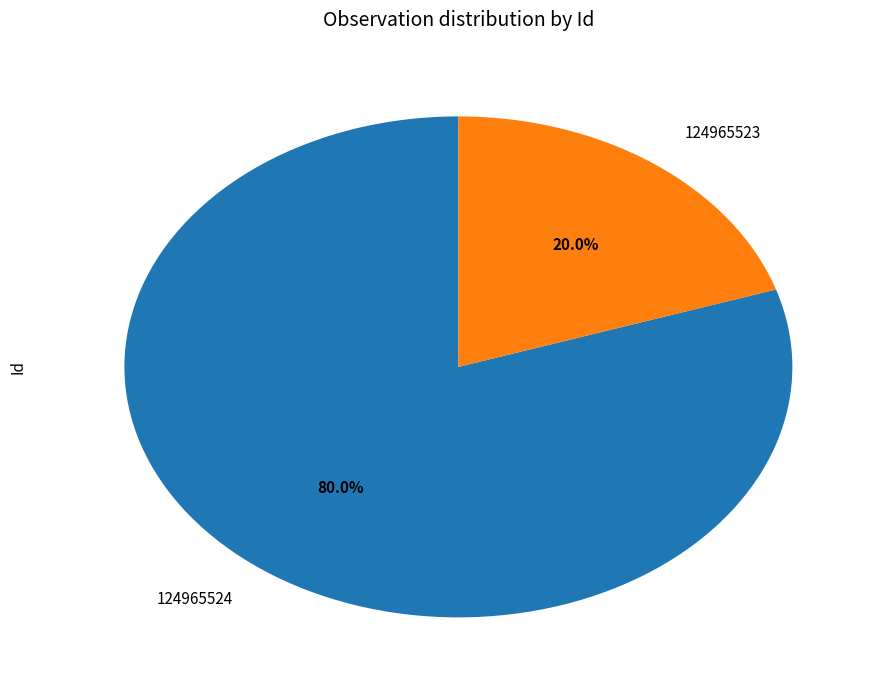

What is the smallest slice in the pie chart?

124965523